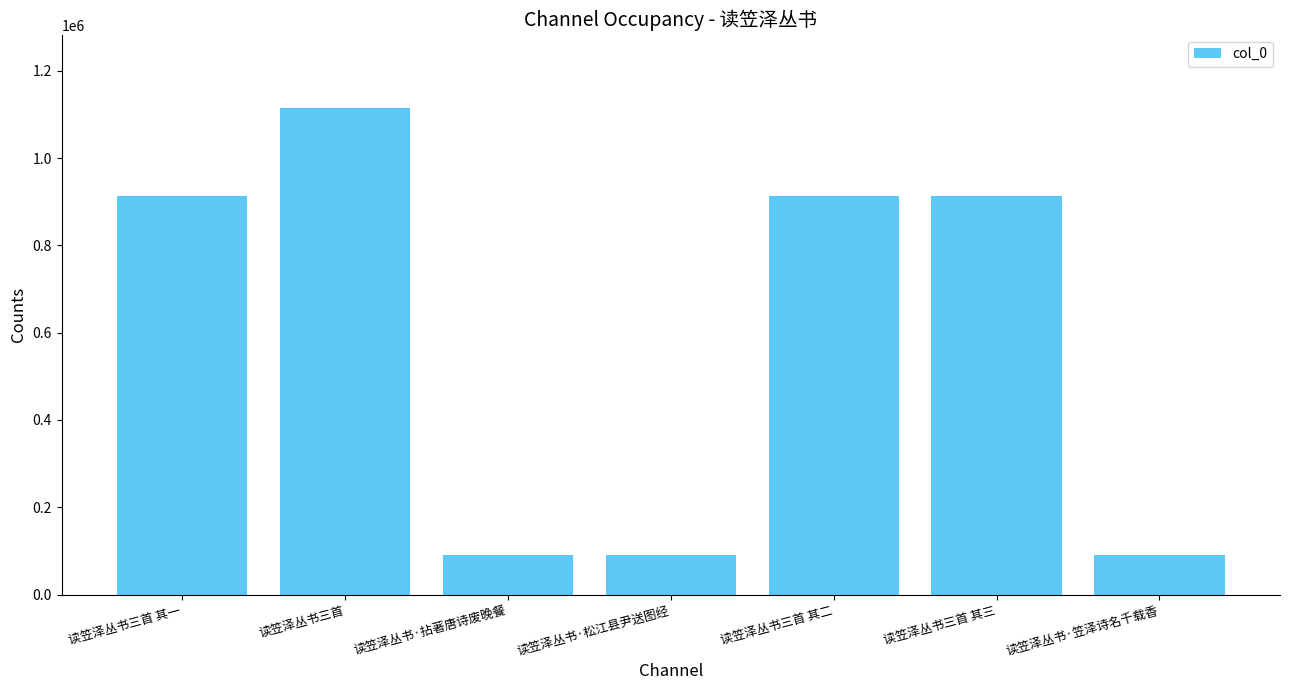

What is the minimum value shown in the chart?

91530